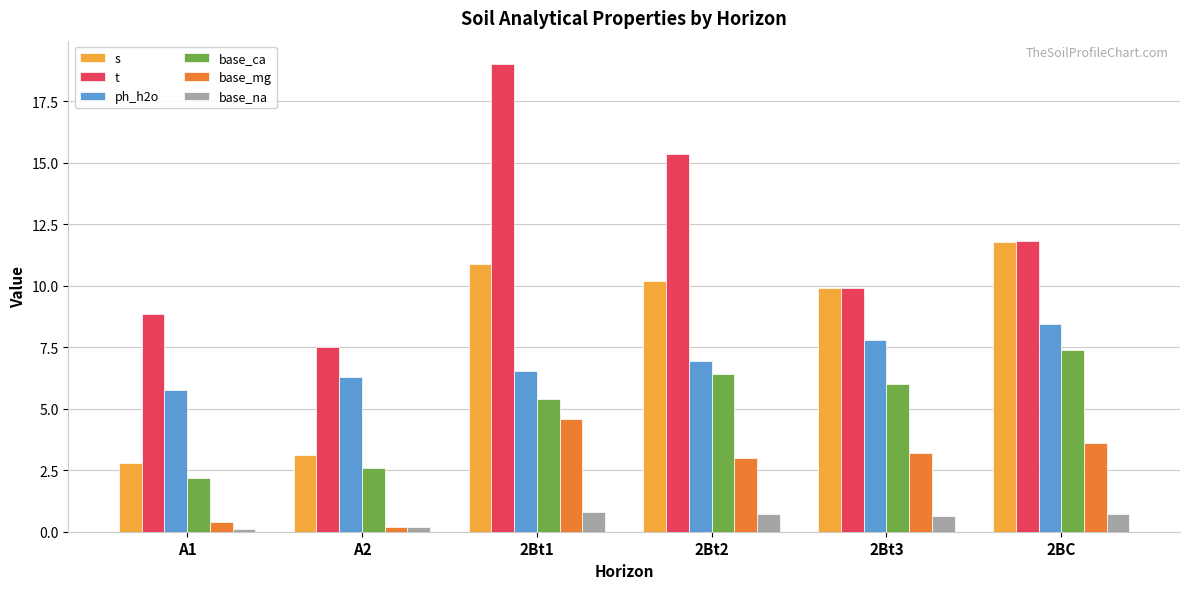

Rank the categories by t value from highest to lowest.

2Bt1, 2Bt2, 2BC, 2Bt3, A1, A2